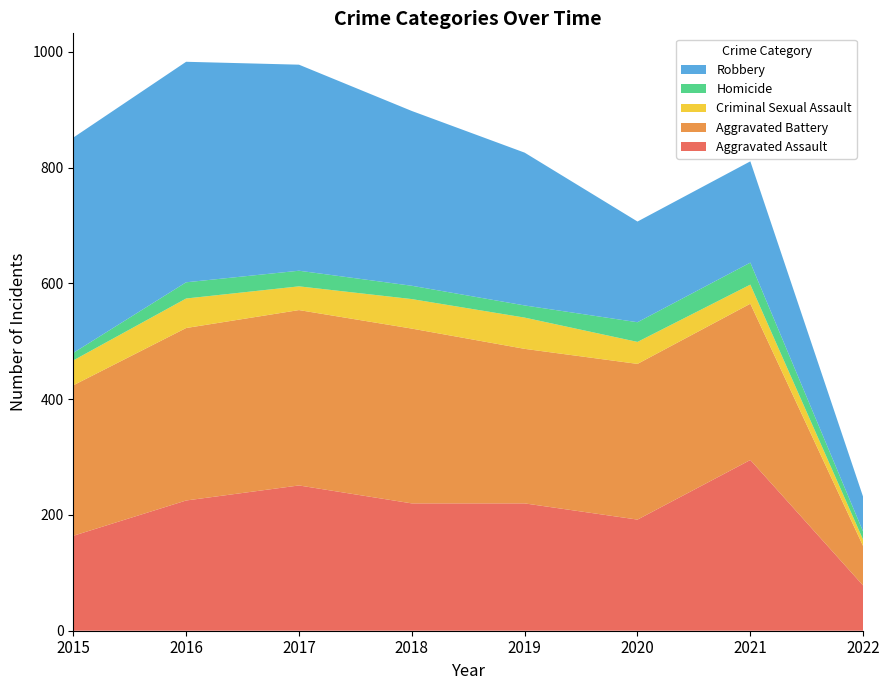

Reading left to right, transcribe all the data shown in this chart.

Aggravated Assault: 2015=164	2016=225	2017=251	2018=220	2019=220	2020=192	2021=295	2022=78
Aggravated Battery: 2015=260	2016=298	2017=303	2018=302	2019=267	2020=269	2021=270	2022=68
Criminal Sexual Assault: 2015=43	2016=51	2017=41	2018=51	2019=54	2020=38	2021=33	2022=11
Homicide: 2015=13	2016=28	2017=27	2018=23	2019=21	2020=34	2021=38	2022=14
Robbery: 2015=372	2016=381	2017=356	2018=302	2019=264	2020=174	2021=175	2022=60